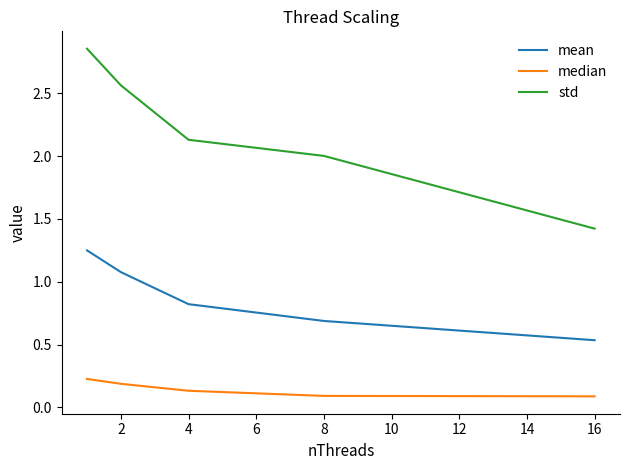

Does the chart display data point markers on the line(s)?

No